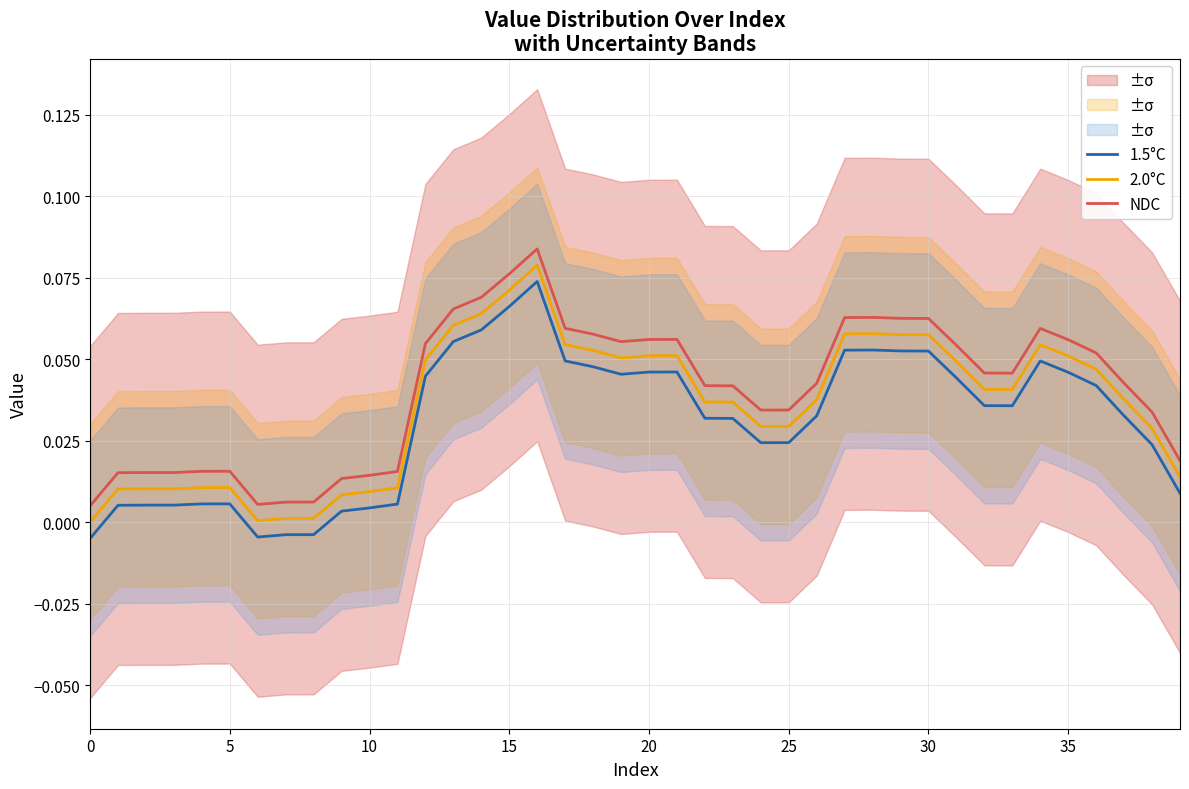

True or false: 2.0°C and 1.5°C intersect in this chart.

False